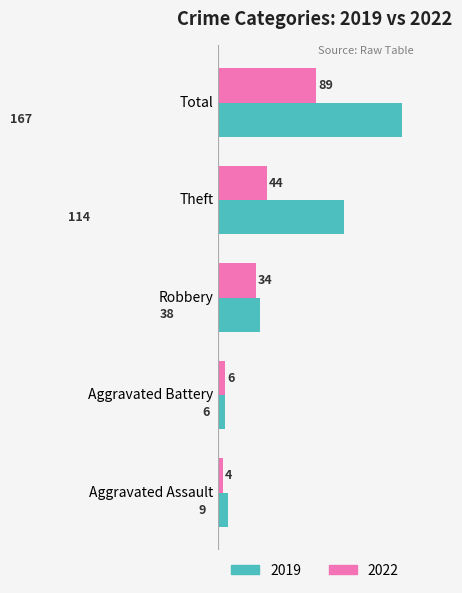

At which label is 2022 closest to 46?

Theft